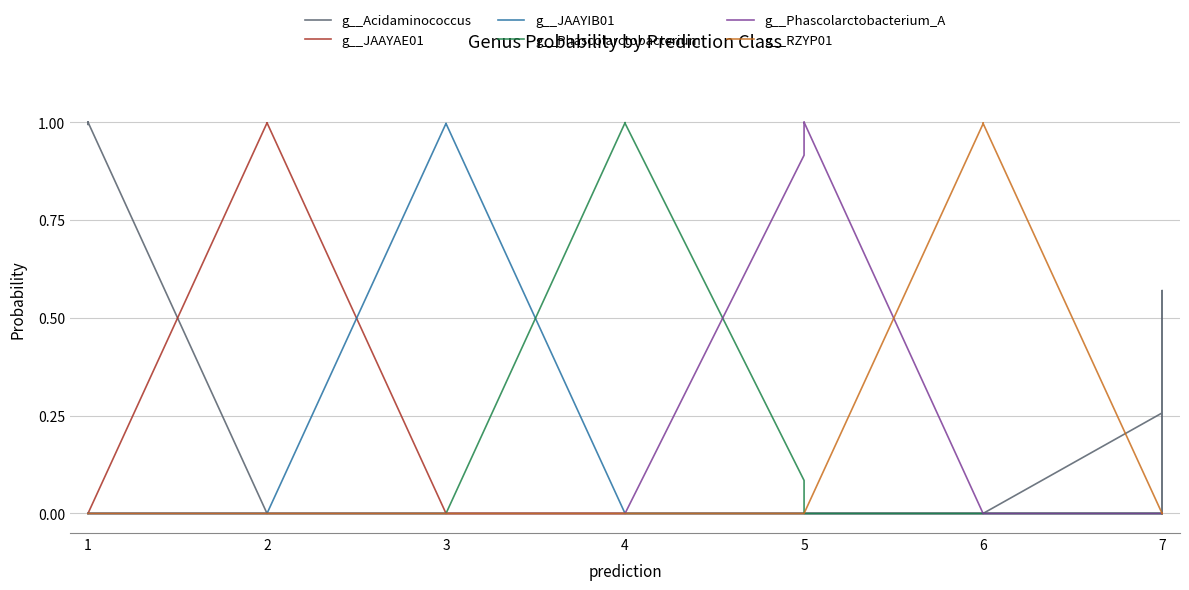

True or false: g__JAAYIB01 has more than 0 interior local peaks.

True